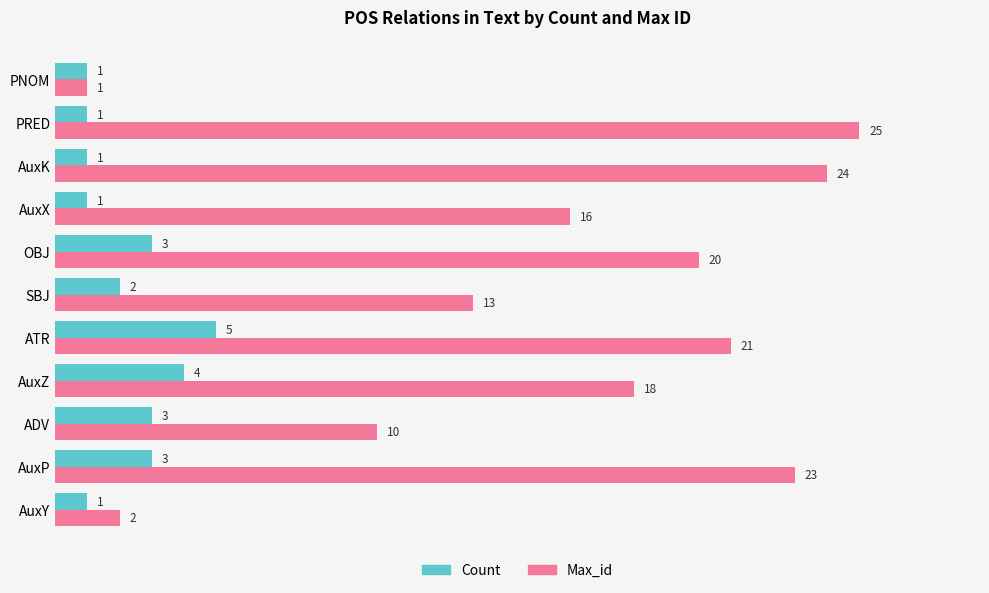

What is the difference between the second highest and minimum values in the Count series?

3